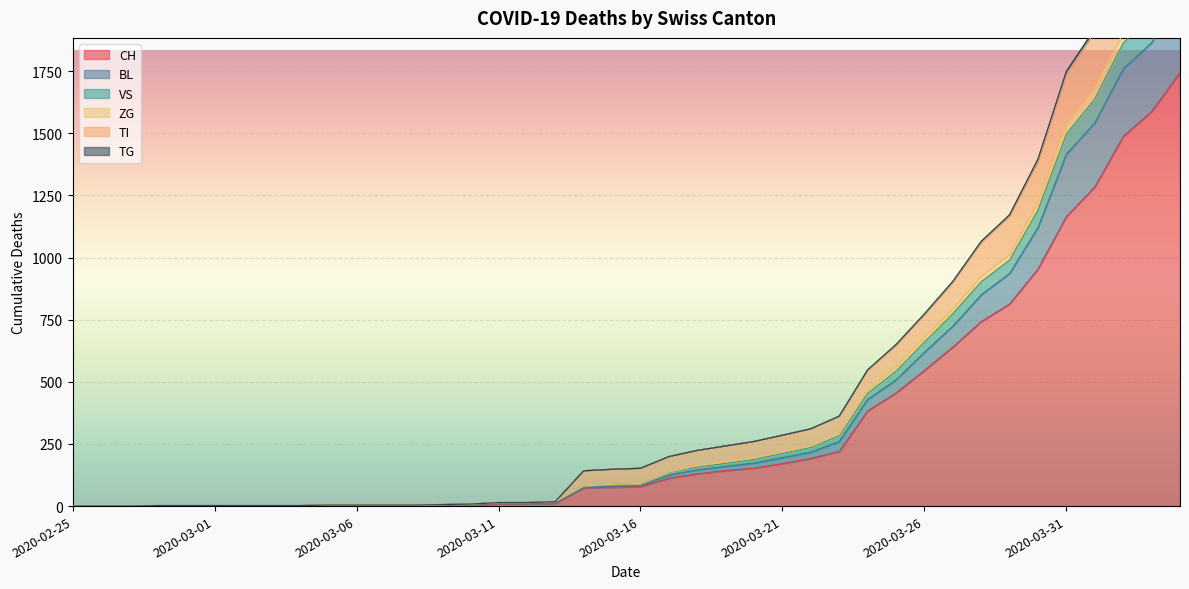

How many values in the VS series are below 152?

20